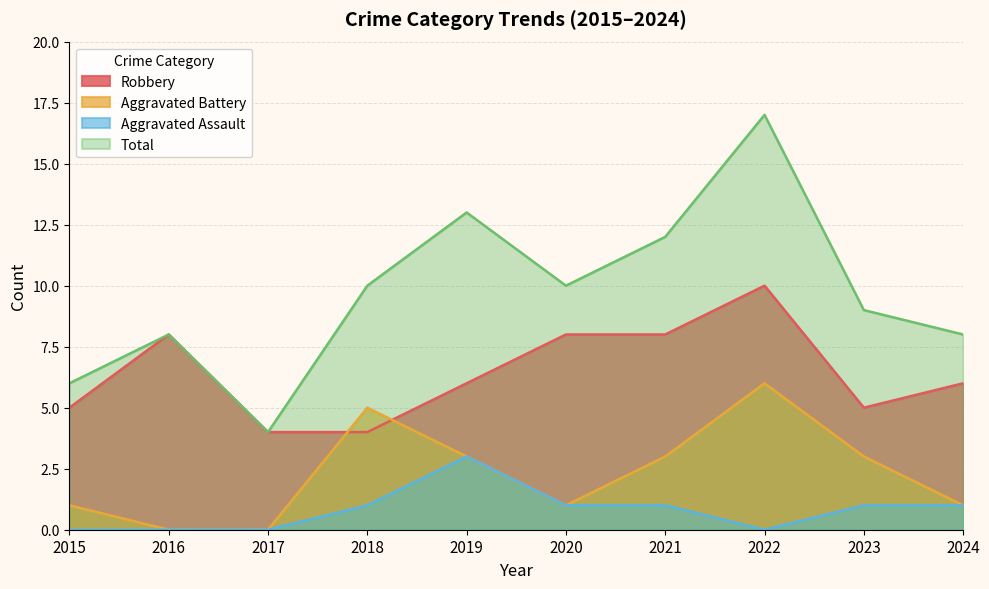

What is the value of the Total point at the 10th from the left?

8